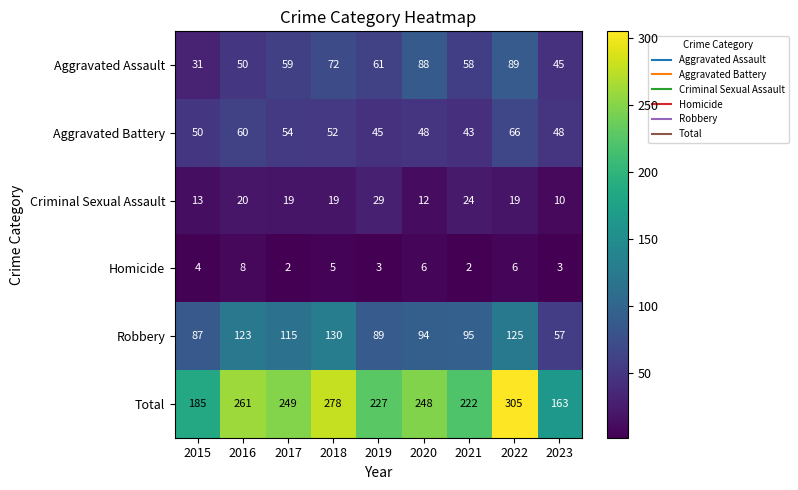

What is the spread (max minus min) of values at 2018?

273